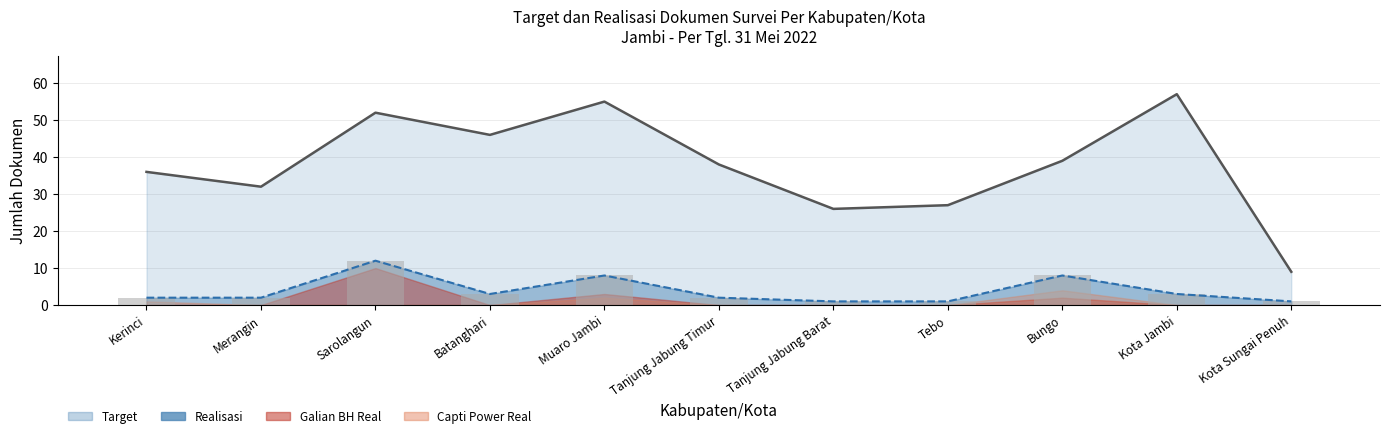

How many categories are shown in the chart?

11